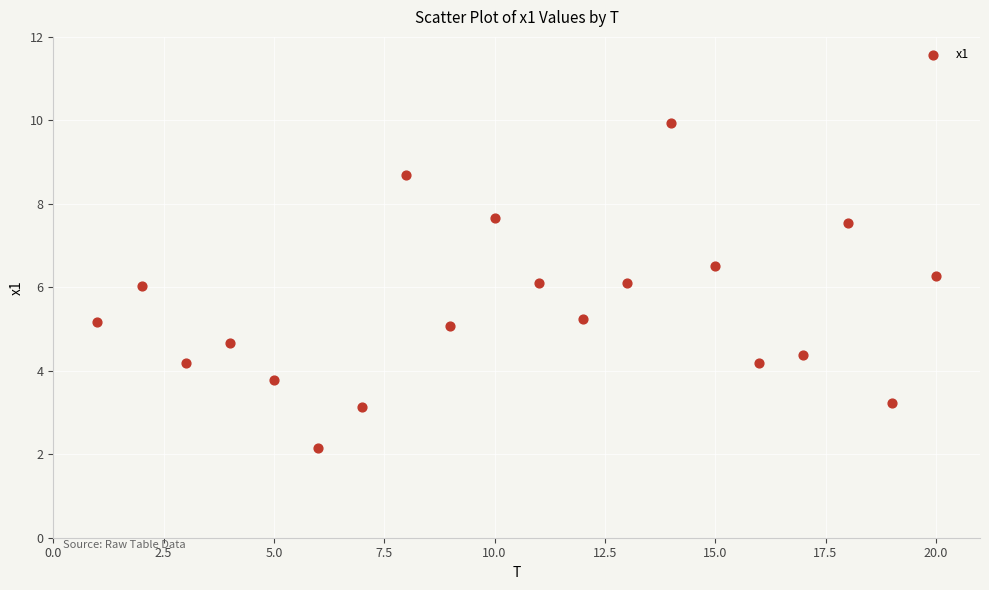

What is the range of Y values (max minus min)?

7.8